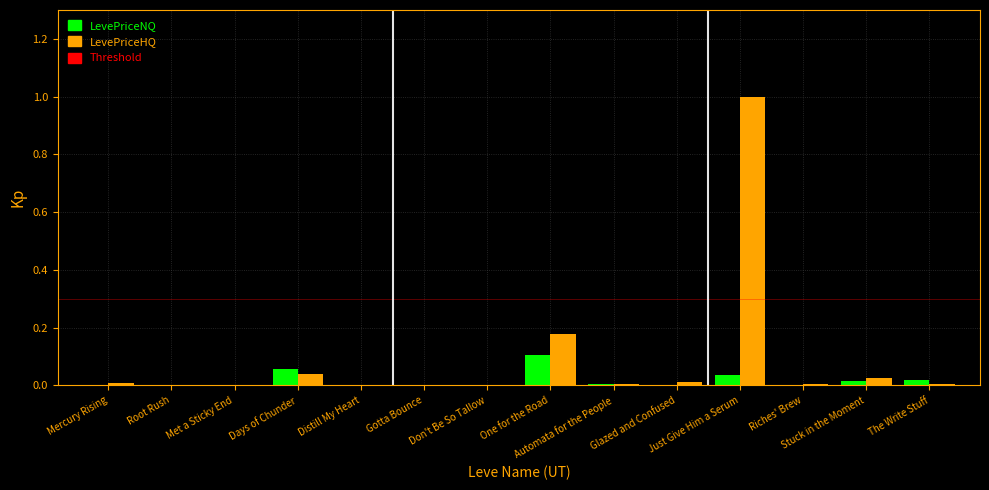

Which series has the largest total across all categories?

LevePriceHQ